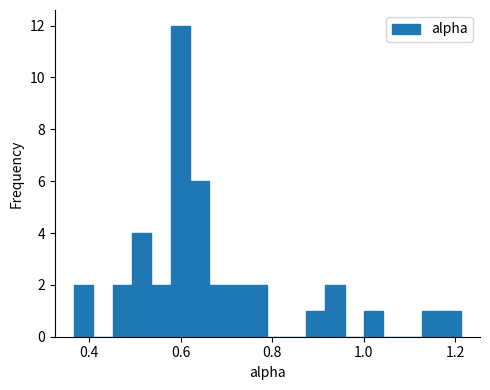

Read against the x-axis, roughly where is the centre of the tallest bar?

0.60